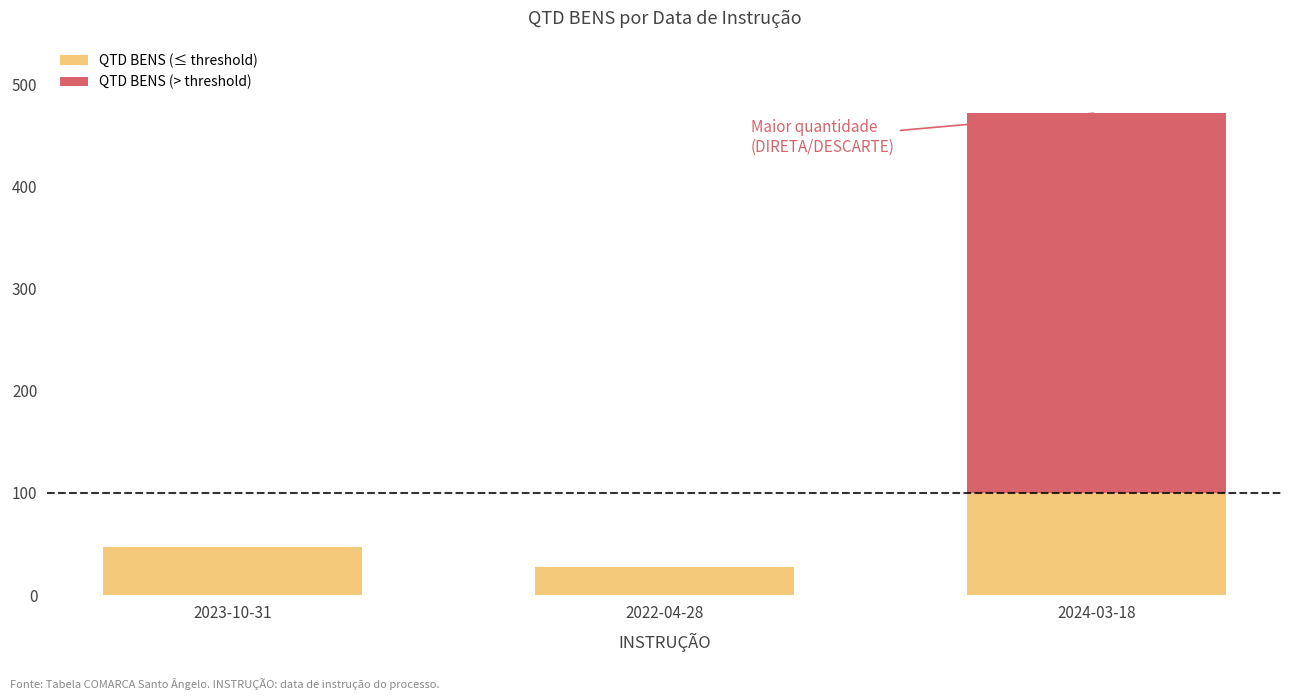

True or false: QTD BENS (≤ threshold) has a value of 28 at 2022-04-28.

True